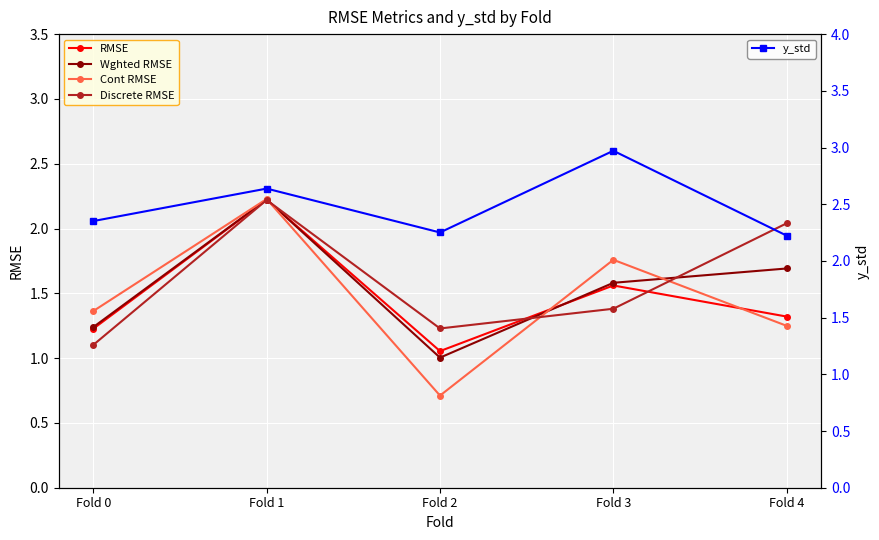

At which category does y_std reach its first local valley?

Fold 2